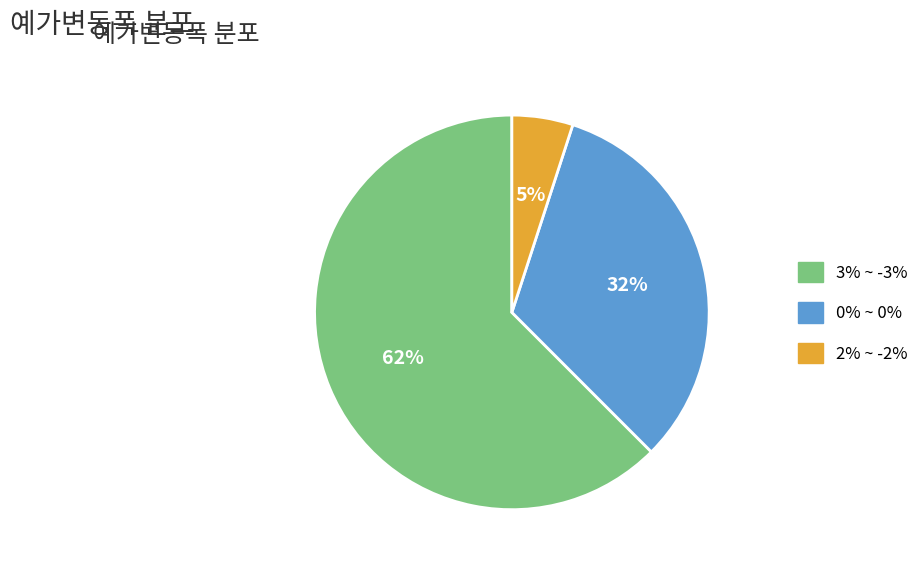

Approximately how many times larger is the value at 3% ~ -3% compared to 0% ~ 0%?

1.9